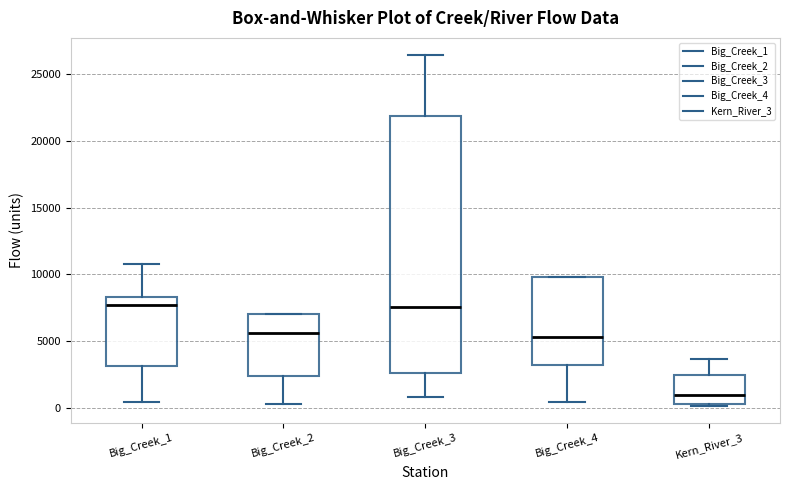

Reading left to right, transcribe this box plot: for each box, give where its median line is, the range the box spans, and where its two whiskers end, as read against the y-axis. The values are not printed on the chart, so give them approximately, as read against the axis.

Big_Creek_1: median 7500, box 3000 to 8500, whiskers 500 to 11000
Big_Creek_2: median 5500, box 2500 to 7000, whiskers 500 to 7000
Big_Creek_3: median 7500, box 2500 to 22000, whiskers 1000 to 26500
Big_Creek_4: median 5500, box 3000 to 10000, whiskers 500 to 10000
Kern_River_3: median 1000, box 500 to 2500, whiskers 0 to 3500